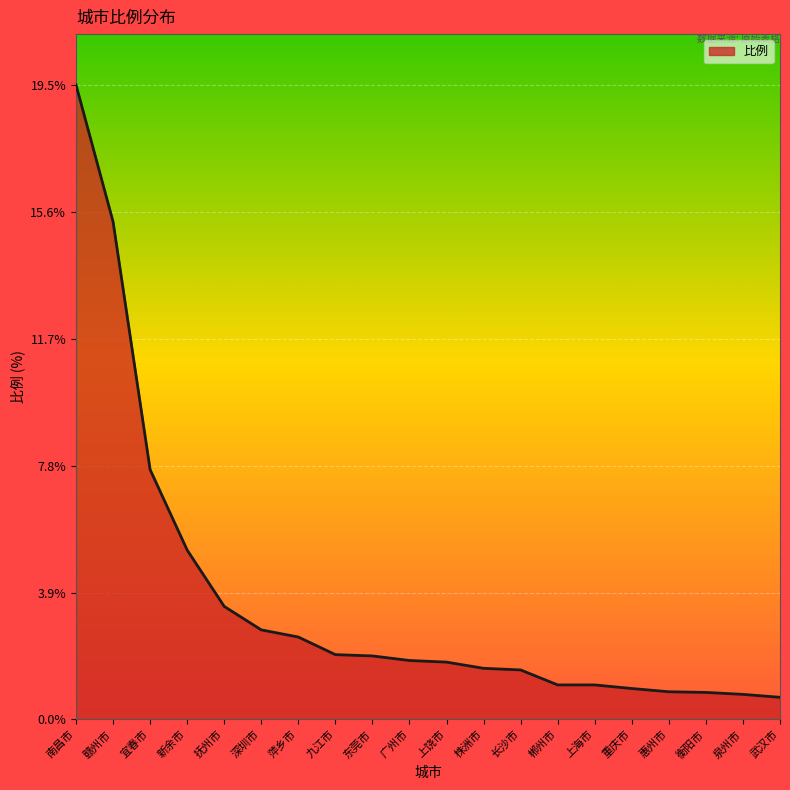

Which has a higher value, 深圳市 or 广州市?

深圳市